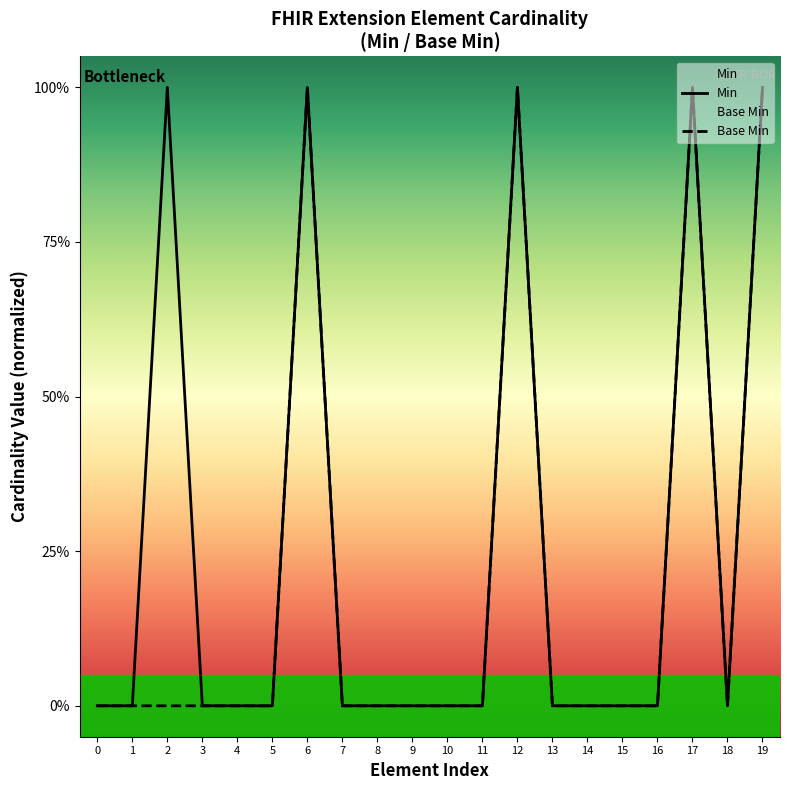

What is the value of the Base Min point at the 7th from the left?

1